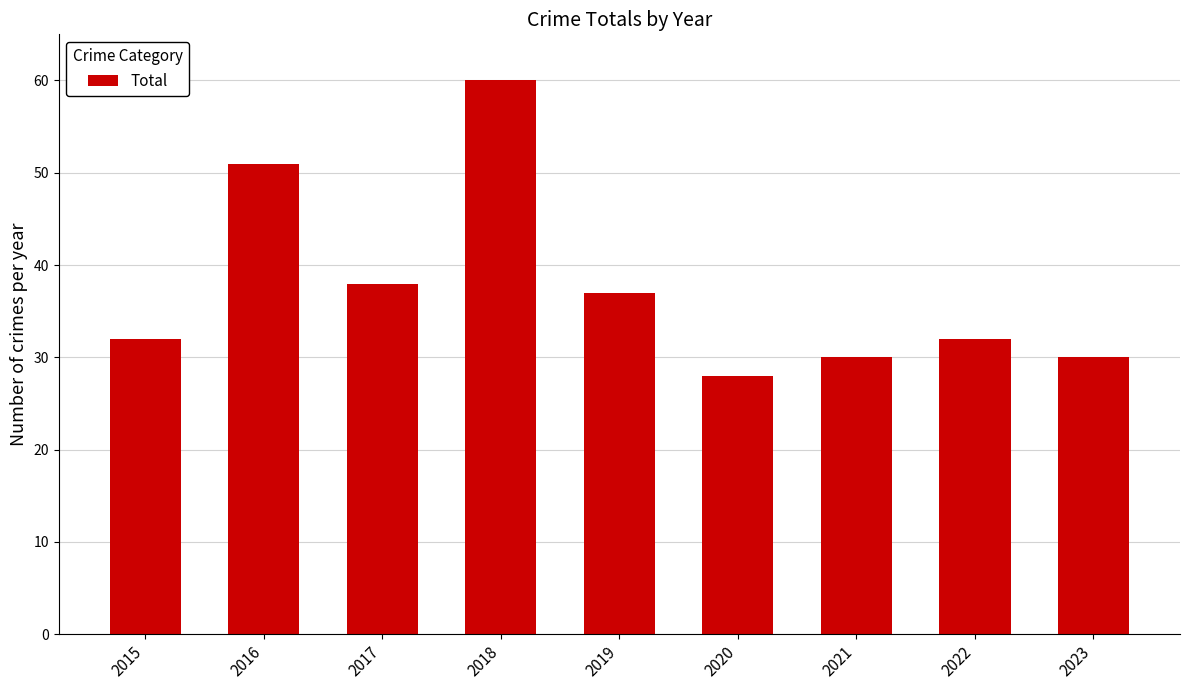

What is the difference between the second highest and minimum values?

23